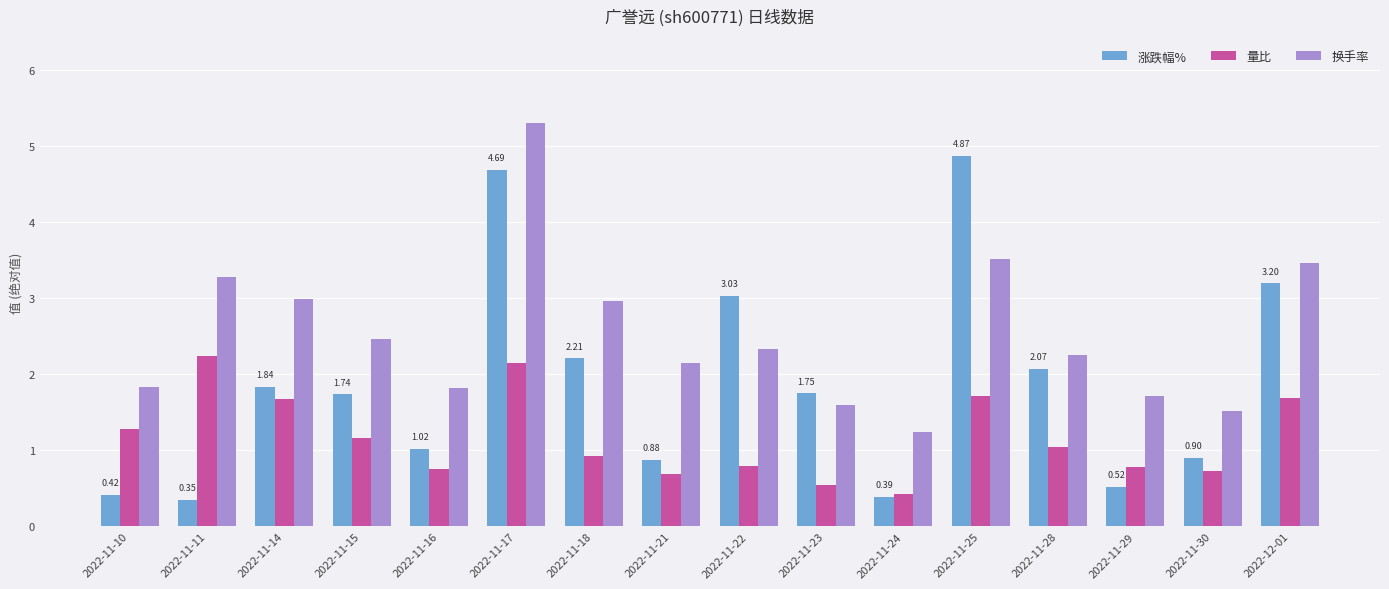

Which series changed the most between 2022-11-14 and 2022-11-23?

换手率